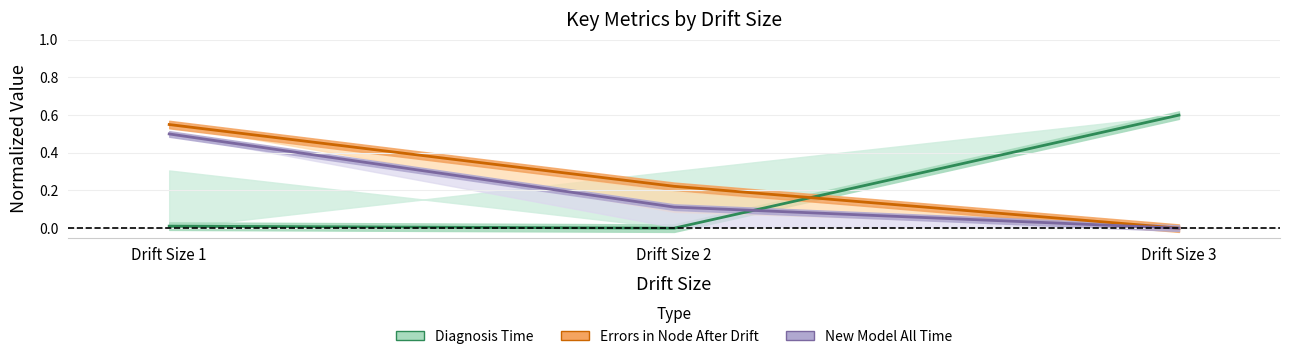

Rank the series at Drift Size 3 from lowest to highest value.

Errors in Node After Drift, New Model All Time, Diagnosis Time